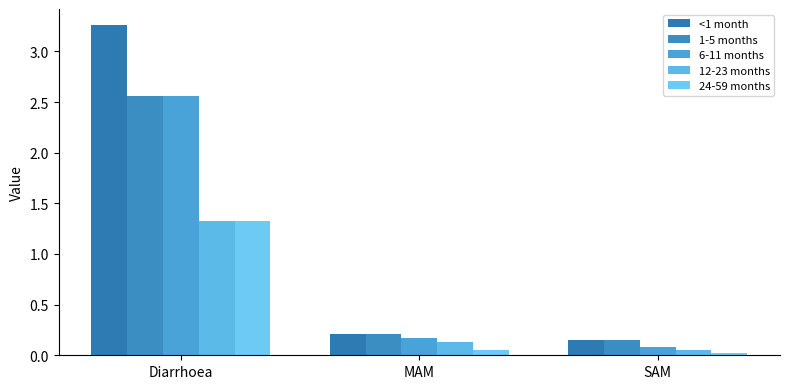

How many groups of bars are there?

3